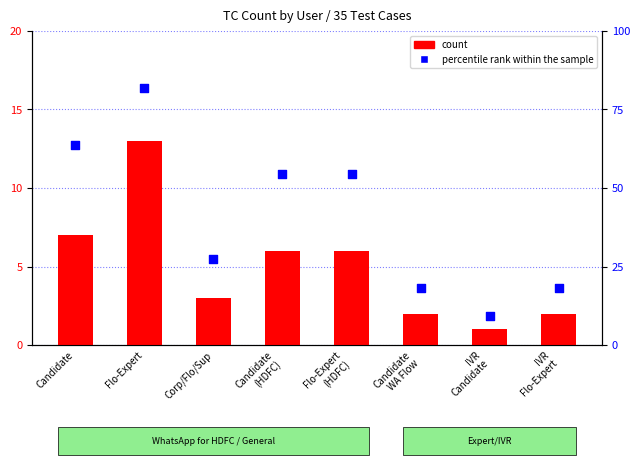

Which series has the largest Y range (max minus min)?

percentile rank within the sample